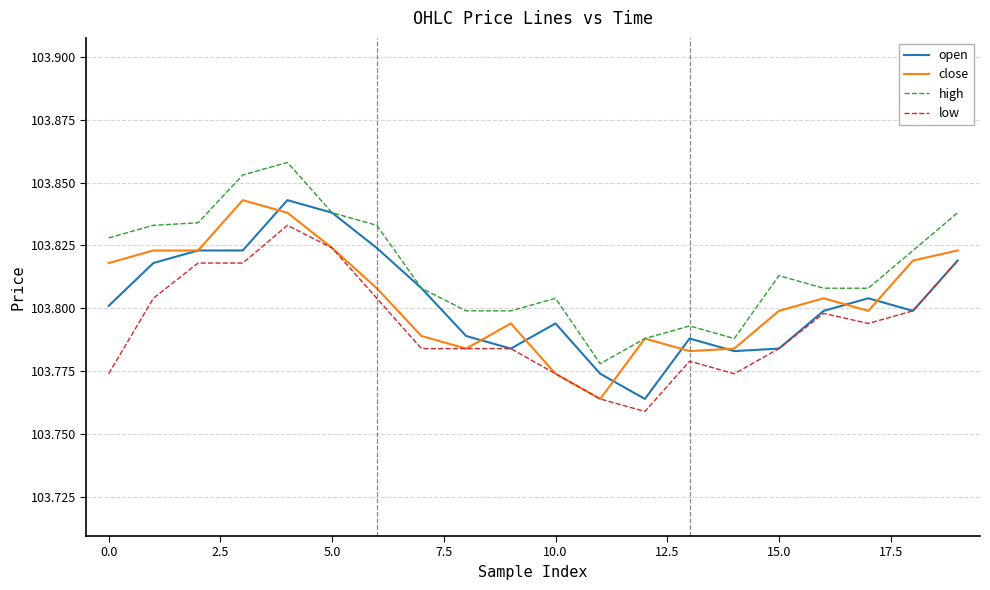

What is the difference between the maximum and minimum values in the open series?

0.1